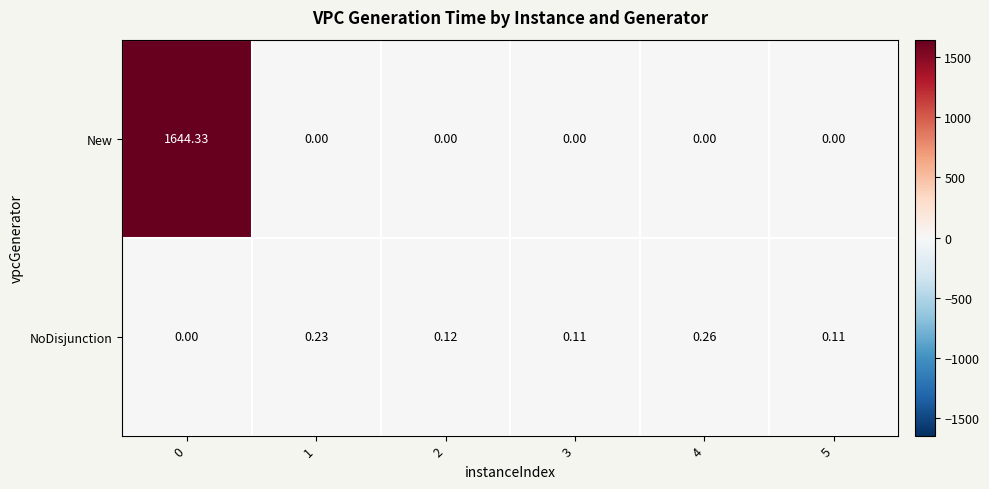

Which series has the largest total across all categories?

New